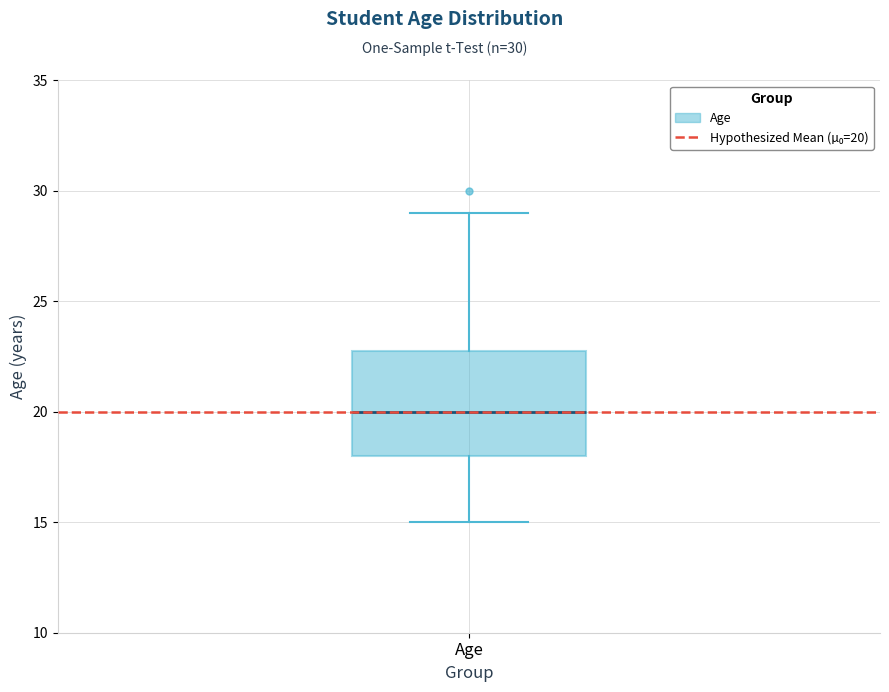

Transcribe this box plot: give where the median line is, the range the box spans, and where the two whiskers end, as read against the y-axis. The values are not printed on the chart, so give them approximately, as read against the axis.

median 20, box 18 to 23, whiskers 15 to 29